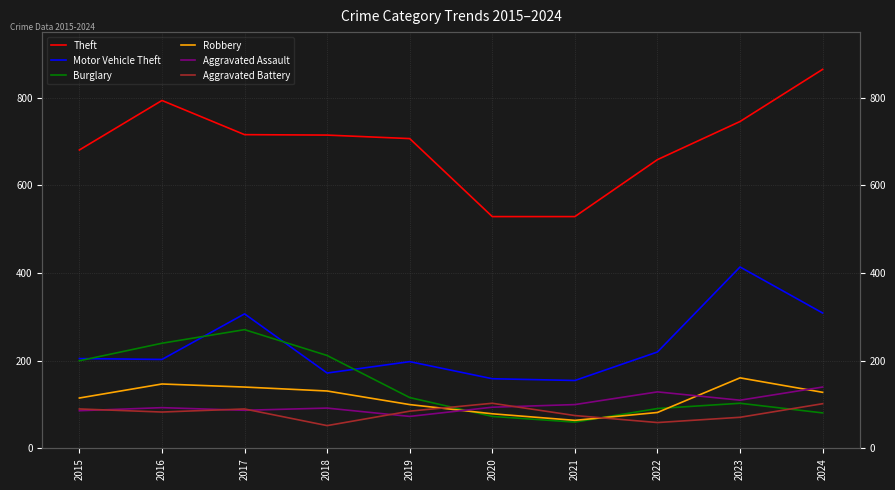

Which series has the largest range (max minus min)?

Theft